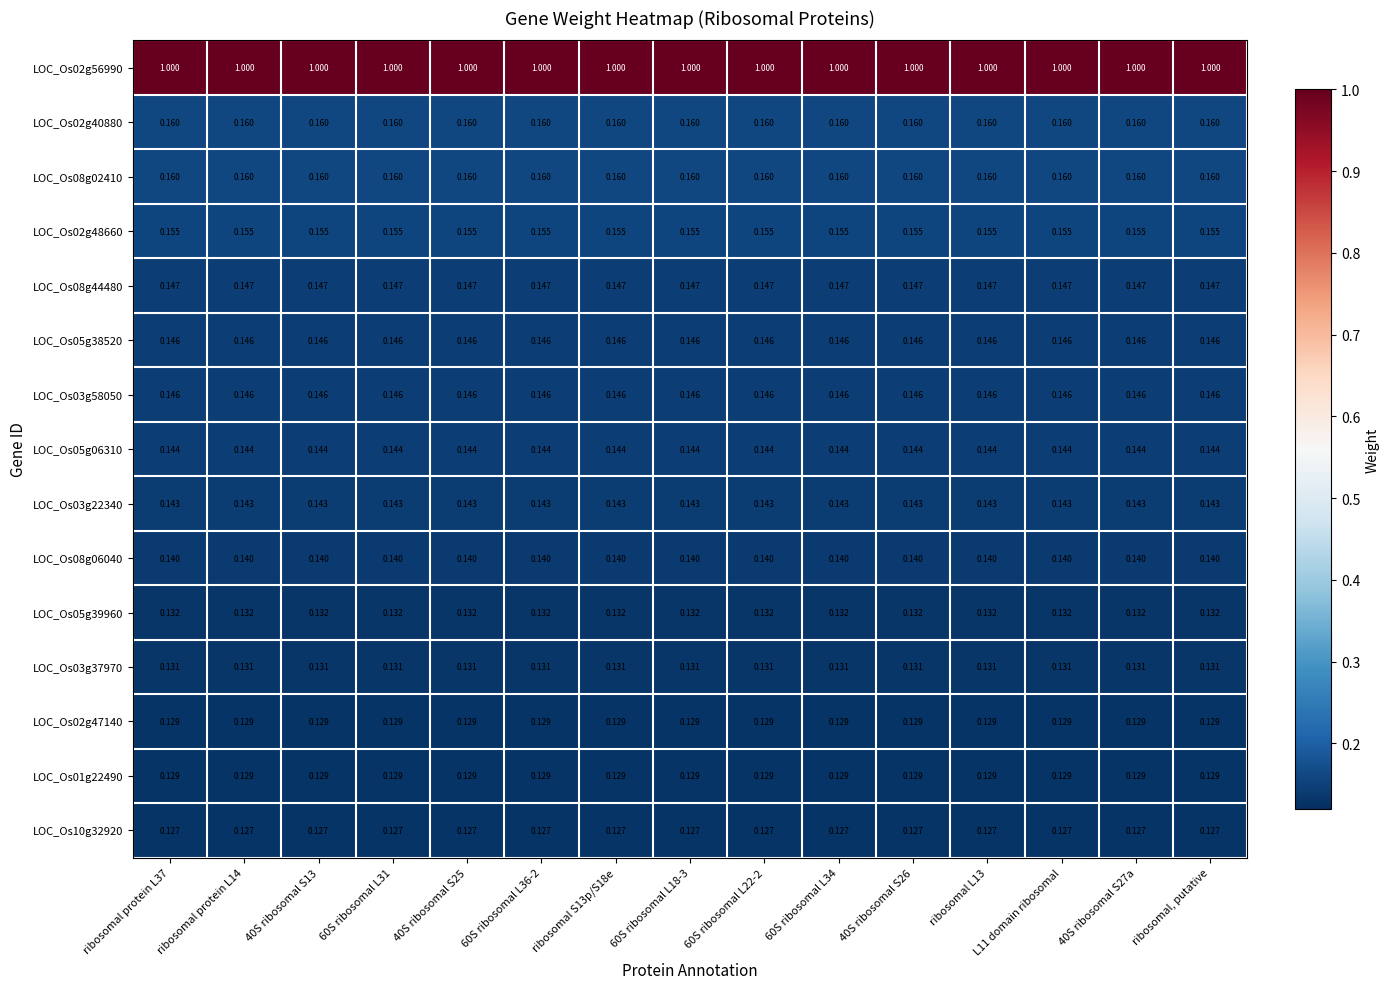

Is the value of LOC_Os05g38520 at 40S ribosomal S13 greater than the value of LOC_Os08g06040 at 40S ribosomal S27a?

Yes